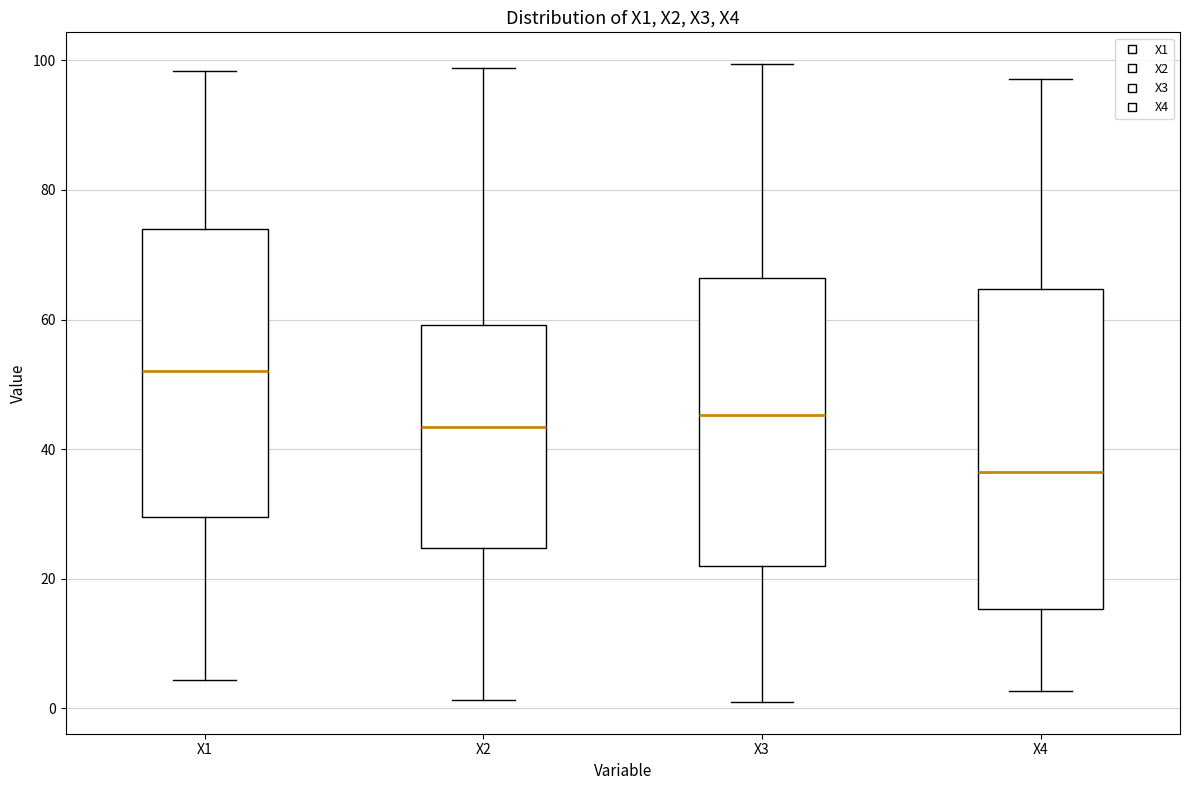

Which box is the tallest, from its lower edge to its upper edge?

X4